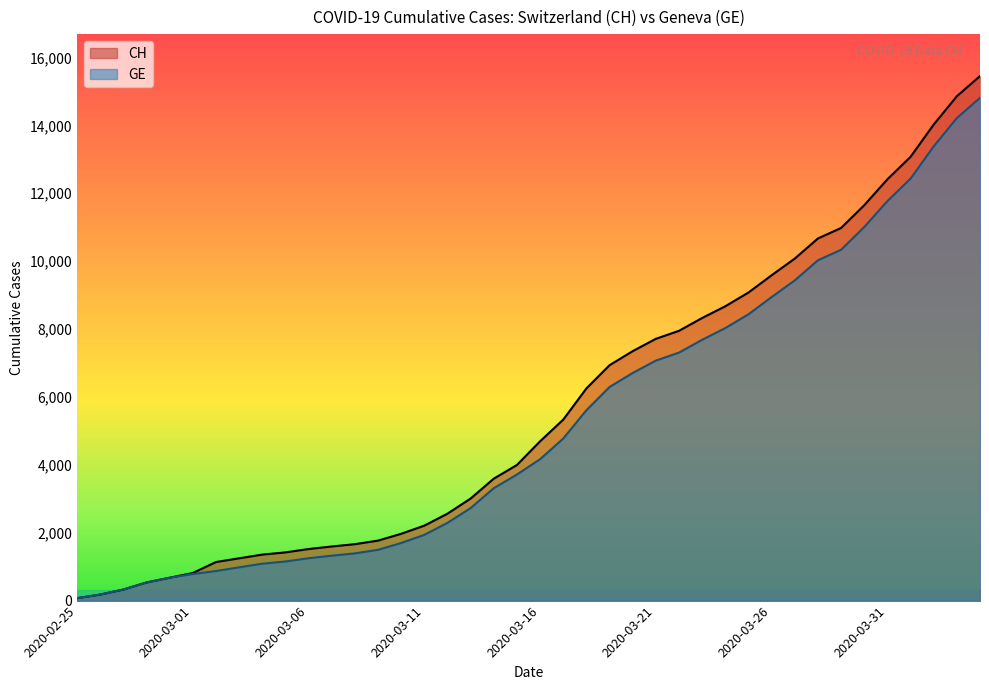

Which series has the largest range (max minus min)?

CH